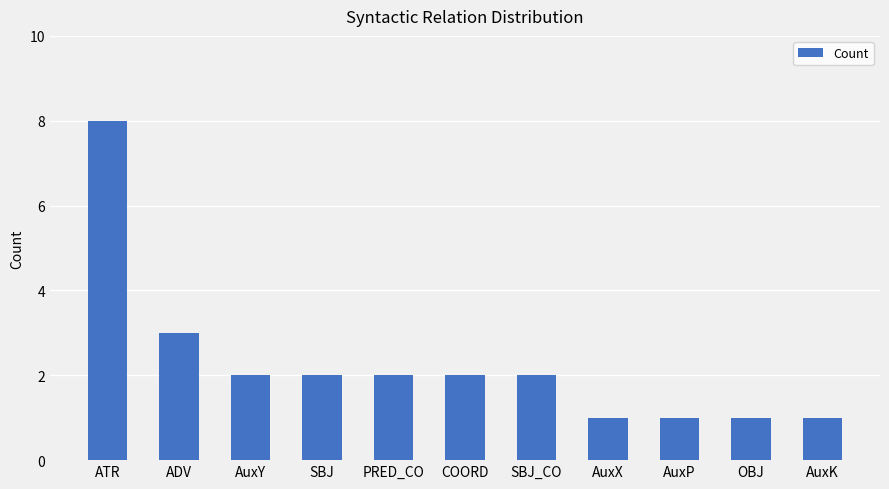

What is the value of the 6th bar from the left?

2